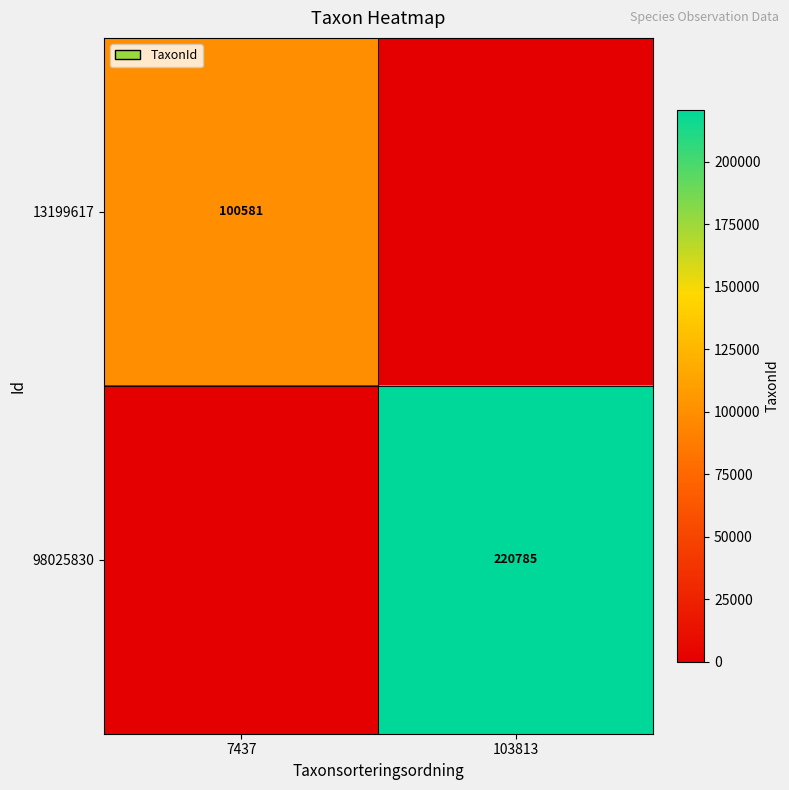

What is the difference between the highest and lowest values at 103813?

220785